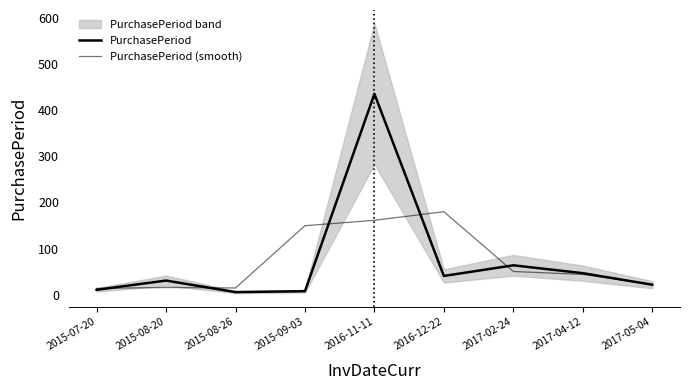

At 2015-07-20, list the series in order from largest to smallest.

PurchasePeriod (smooth), PurchasePeriod